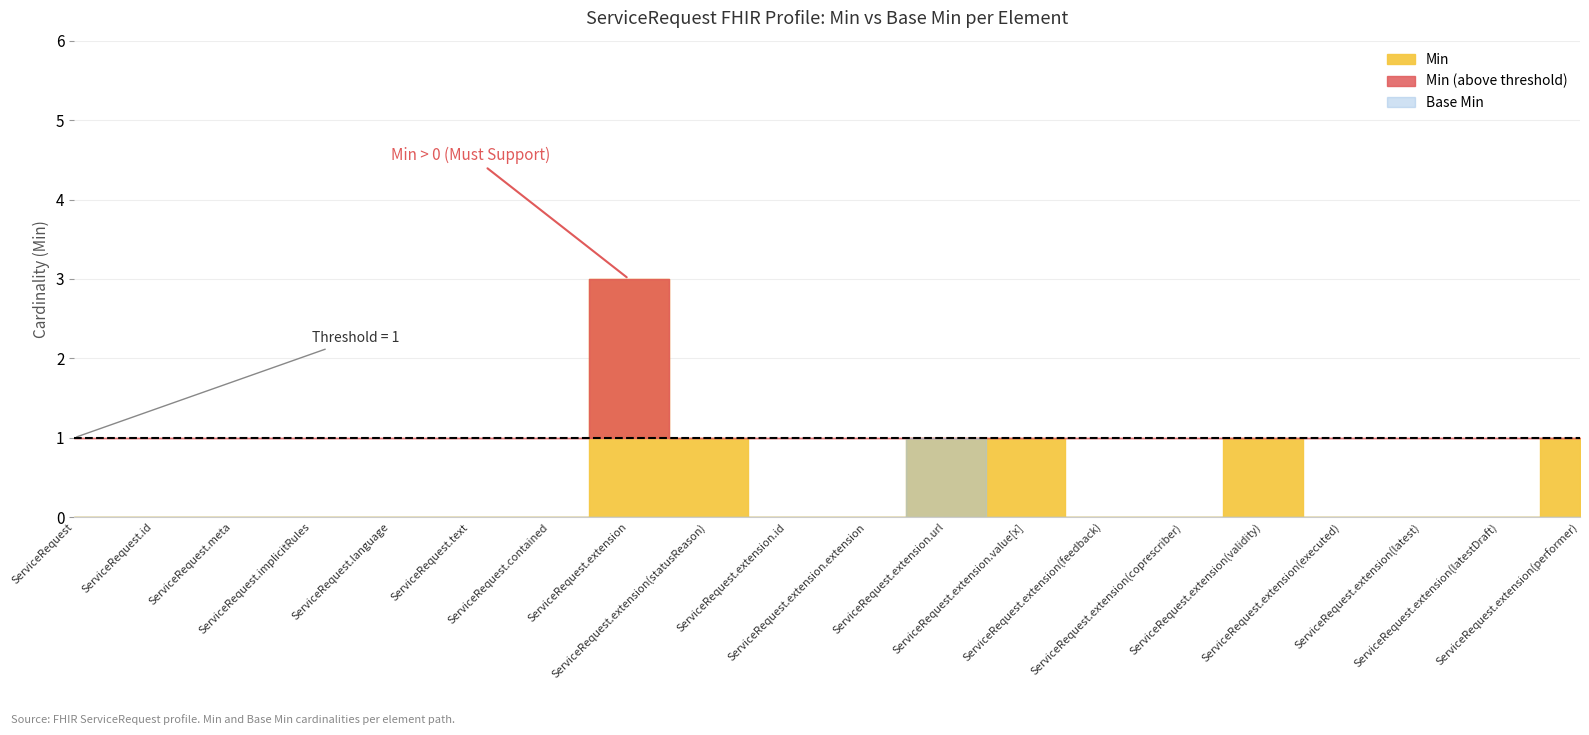

Which series changed the most between ServiceRequest.extension.value[x] and ServiceRequest.extension(feedback)?

Min